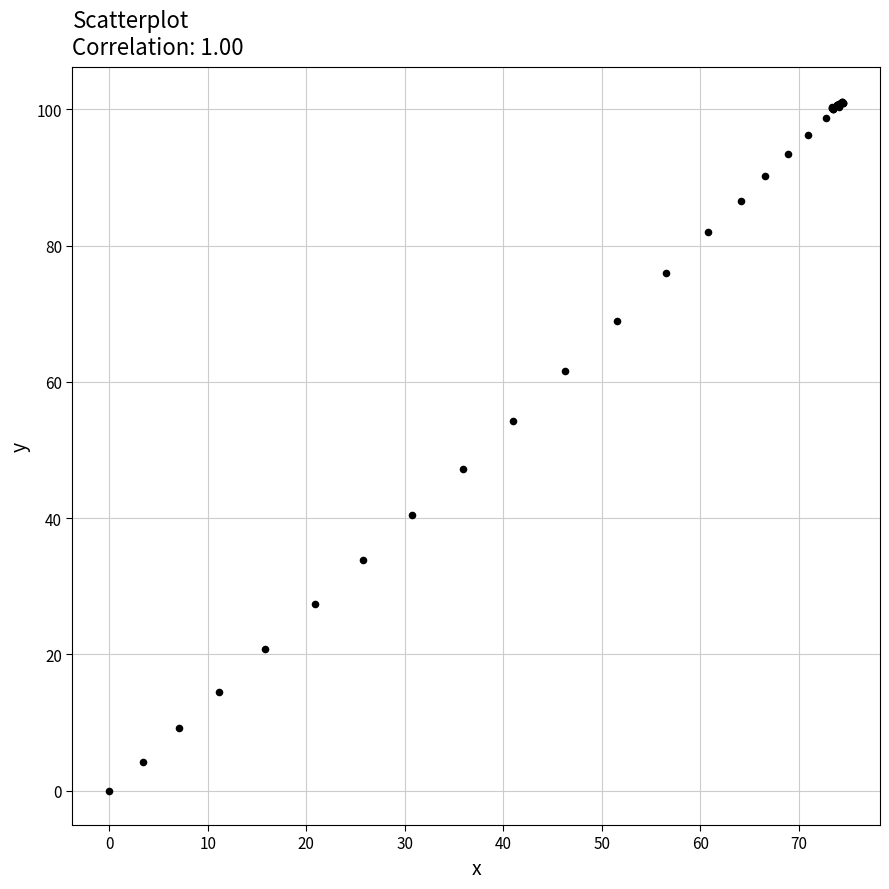

What Y value in the scatter plot is closest to 50?

47.2